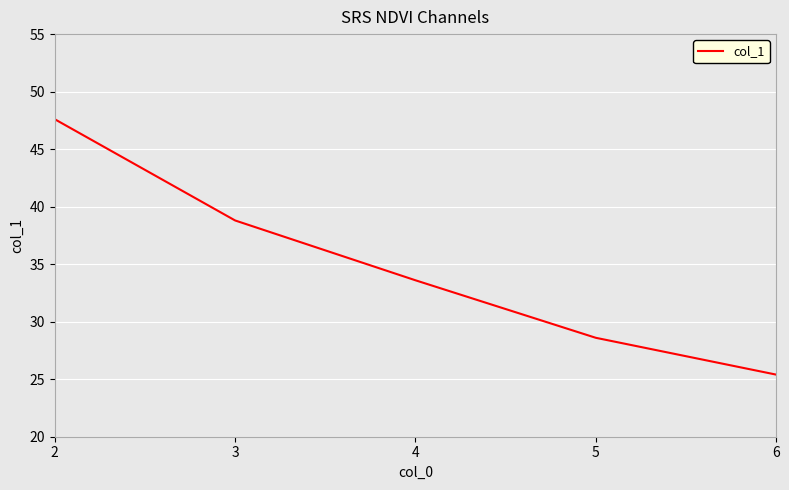

List the labels in order of value, largest first.

2, 3, 4, 5, 6